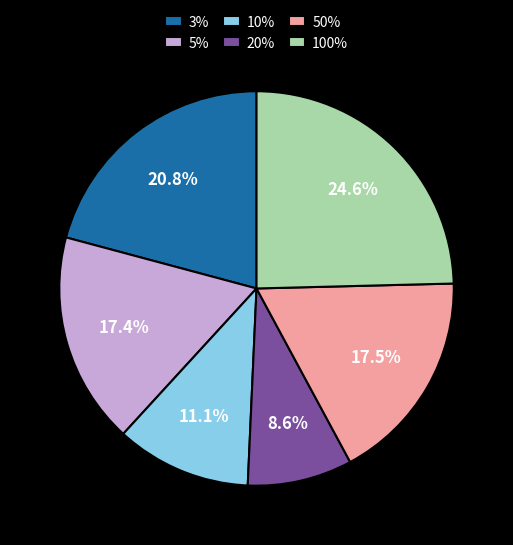

What percentage is the 5% slice, to the nearest percent?

17%